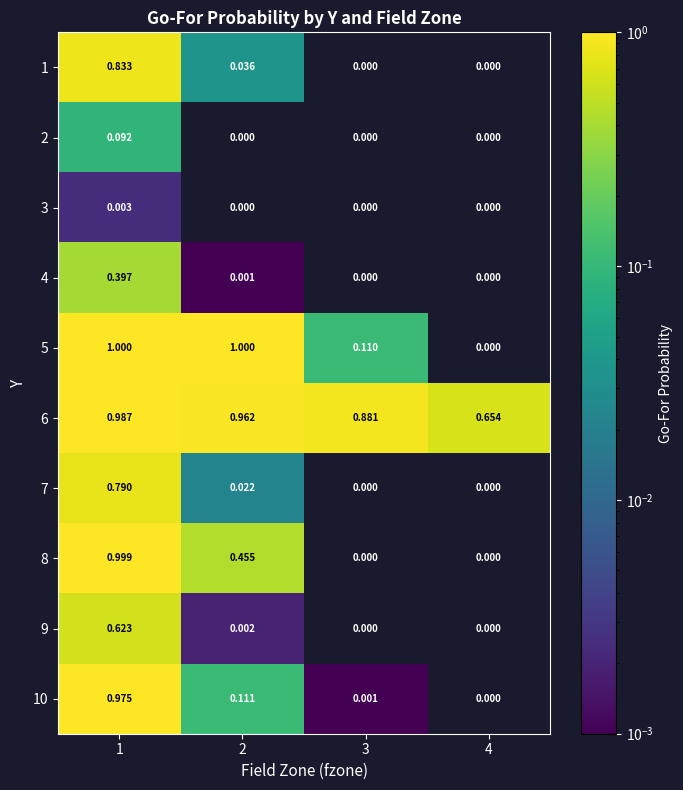

Is the value of 4 at 3 greater than the value of 8 at 2?

No